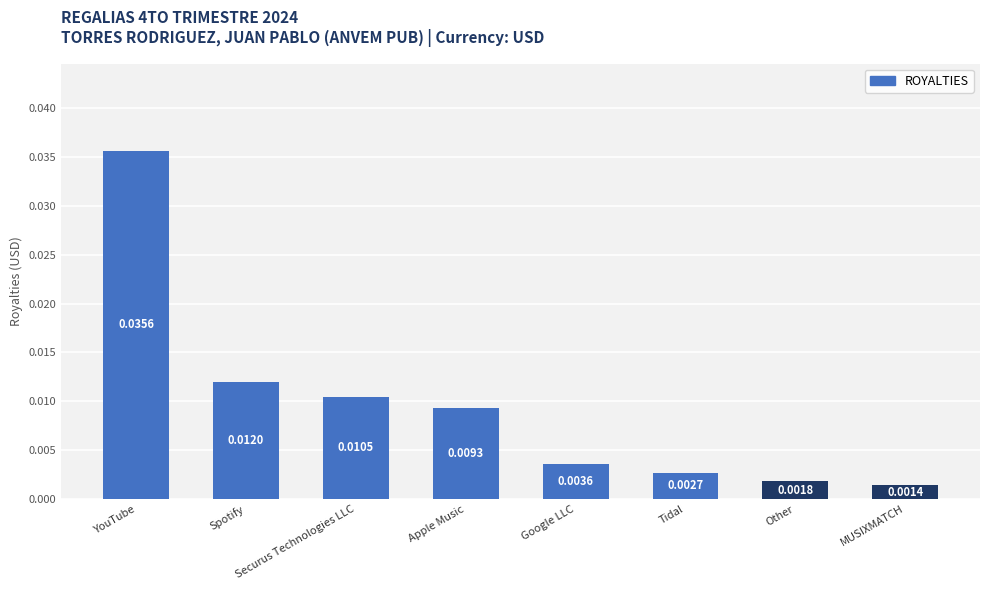

Which label corresponds to the largest value in the chart?

YouTube